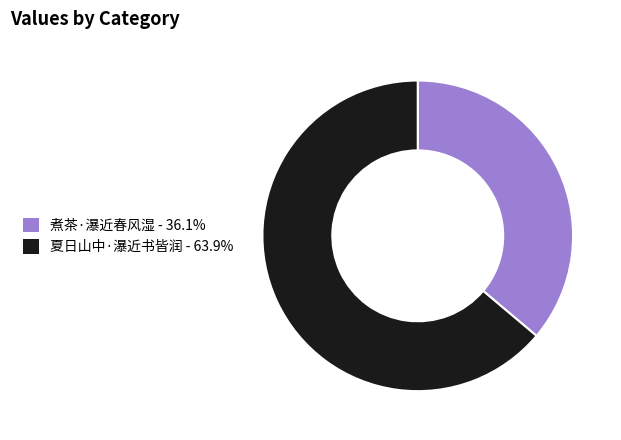

Is the sum of 夏日山中·瀑近书皆润 and 煮茶·瀑近春风湿 greater than half?

Yes